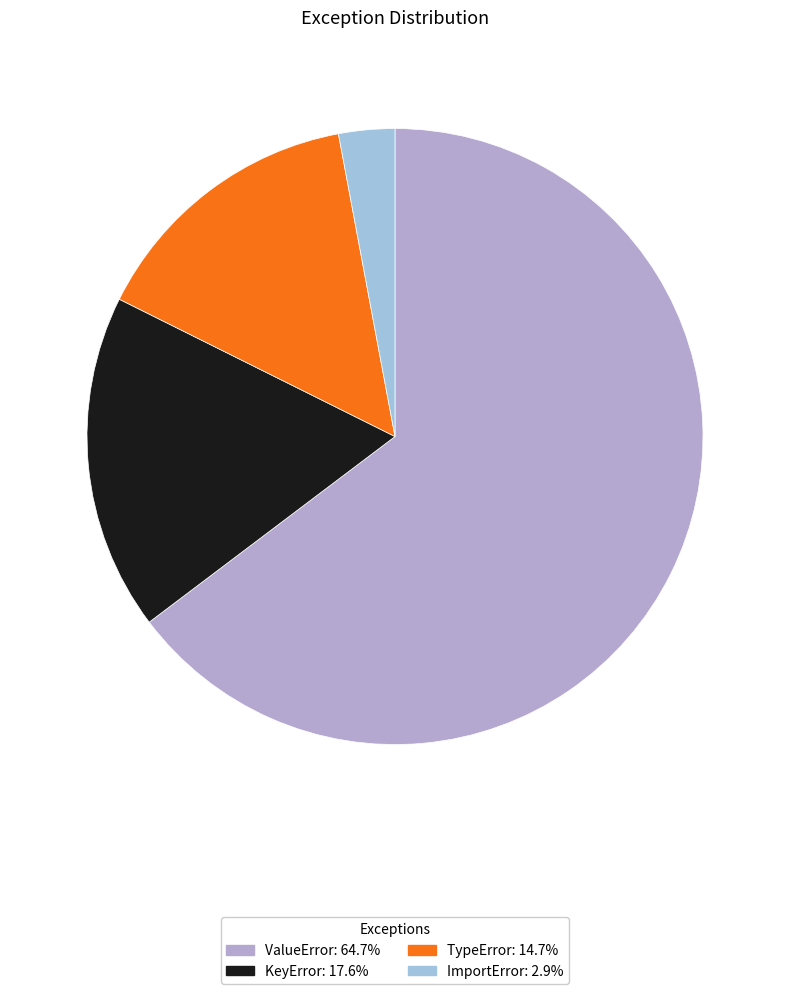

Rank the categories by value from highest to lowest.

ValueError, KeyError, TypeError, ImportError